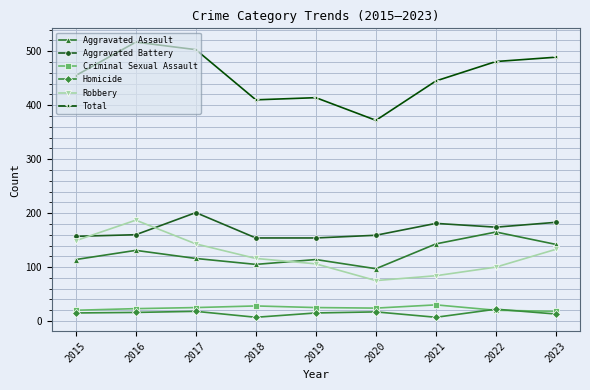

Which series has the largest total across all categories?

Total